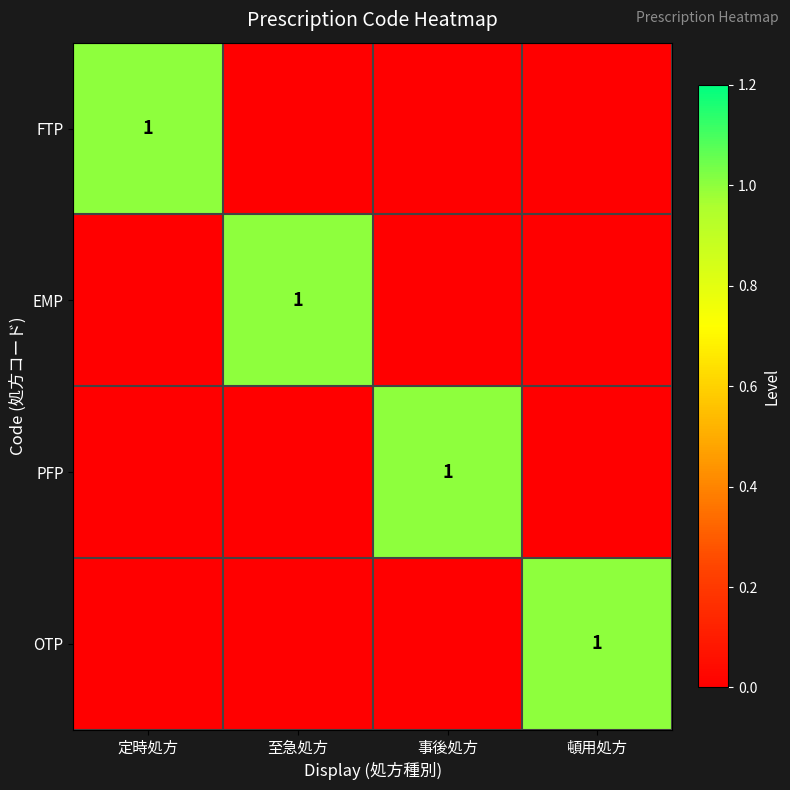

The EMP series shows 1 at 至急処方. True or false?

True